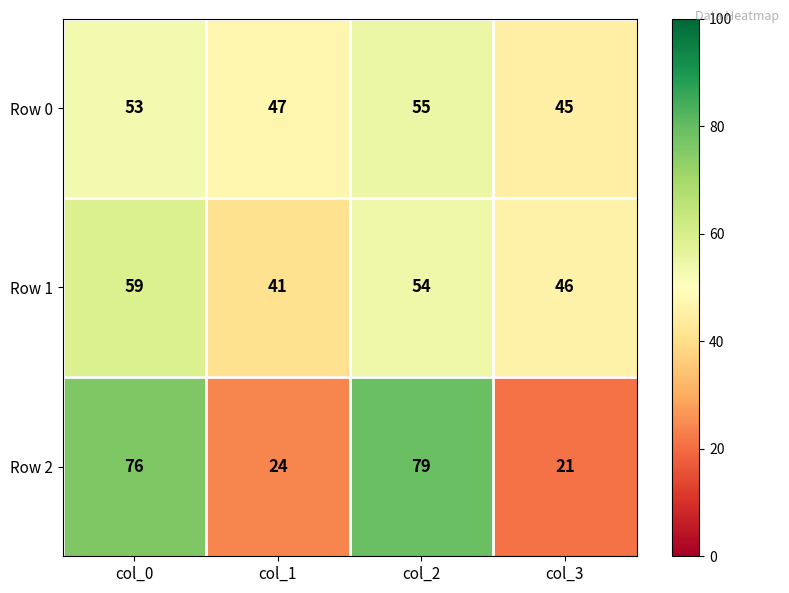

How many Row 0 values are between 47 and 55?

3